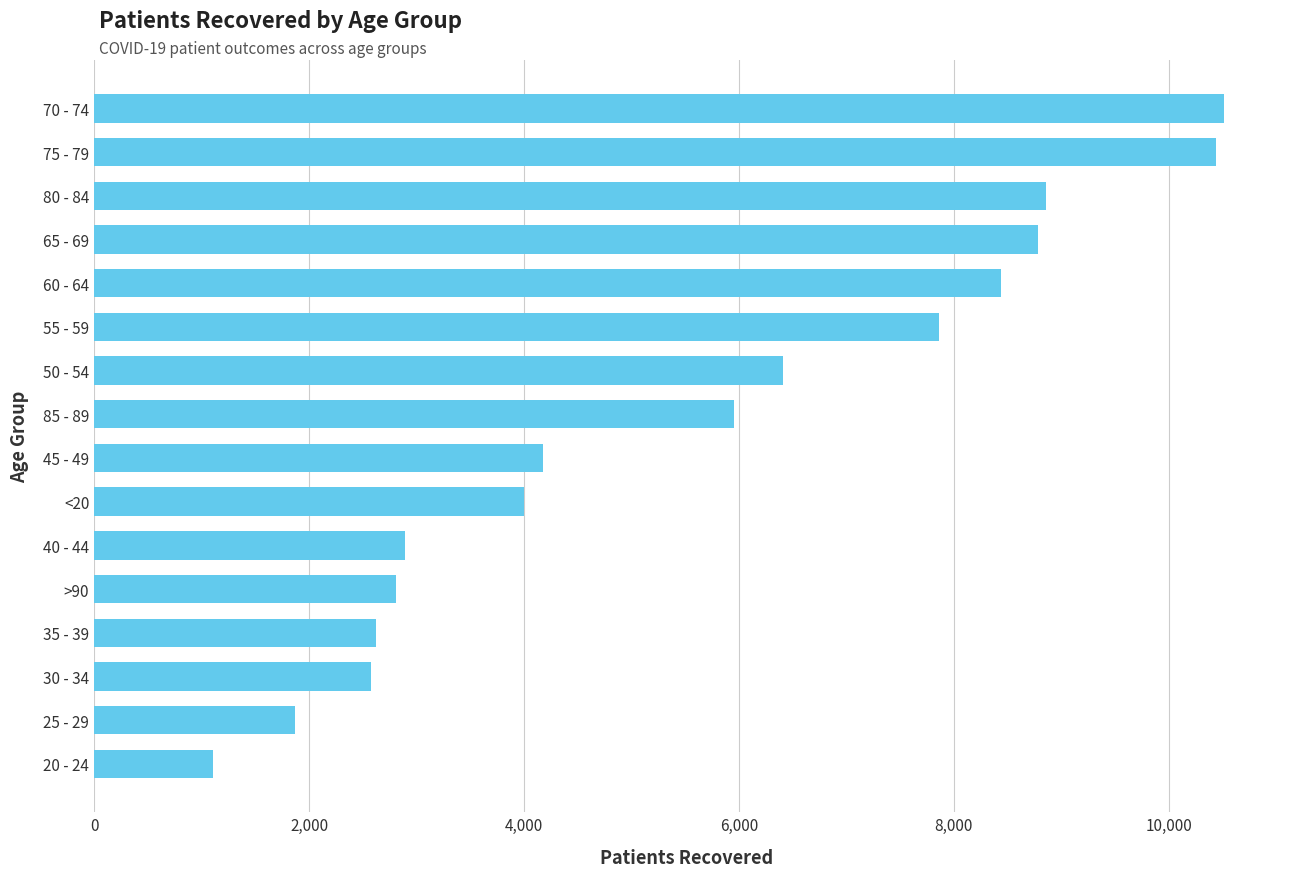

Reading bottom to top, list all the values displayed in this chart.

1103	1873	2575	2621	2813	2890	4001	4179	5956	6410	7865	8440	8782	8856	10444	10512